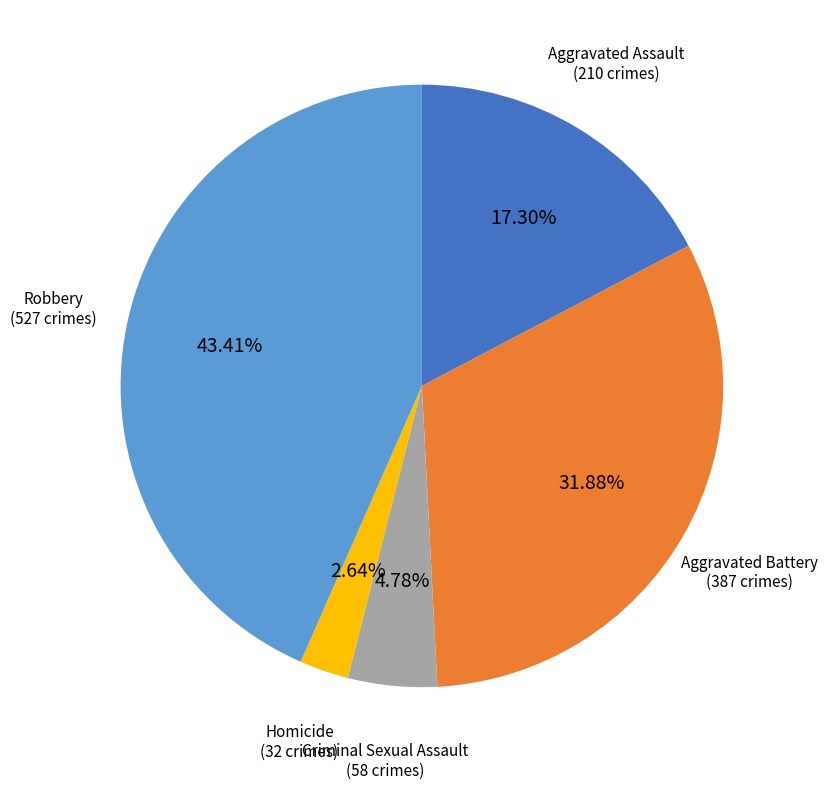

Does Aggravated Battery represent more than half of the total?

No